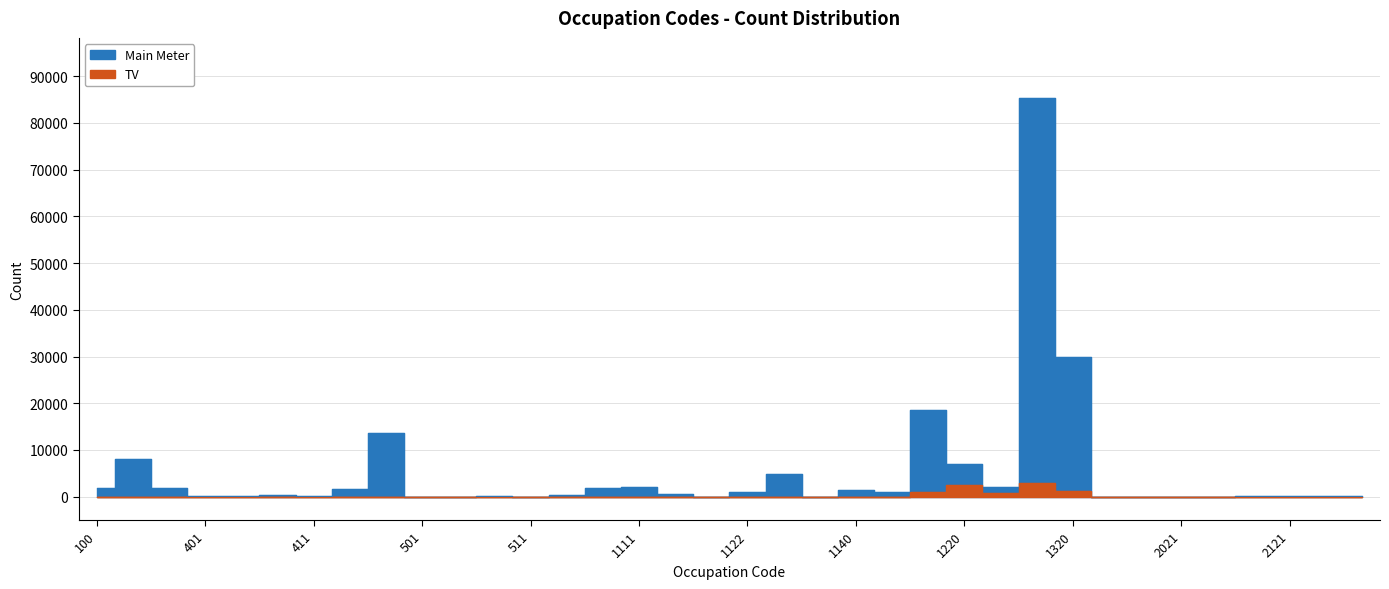

List the series in order of their peak value, highest first.

Main Meter, TV